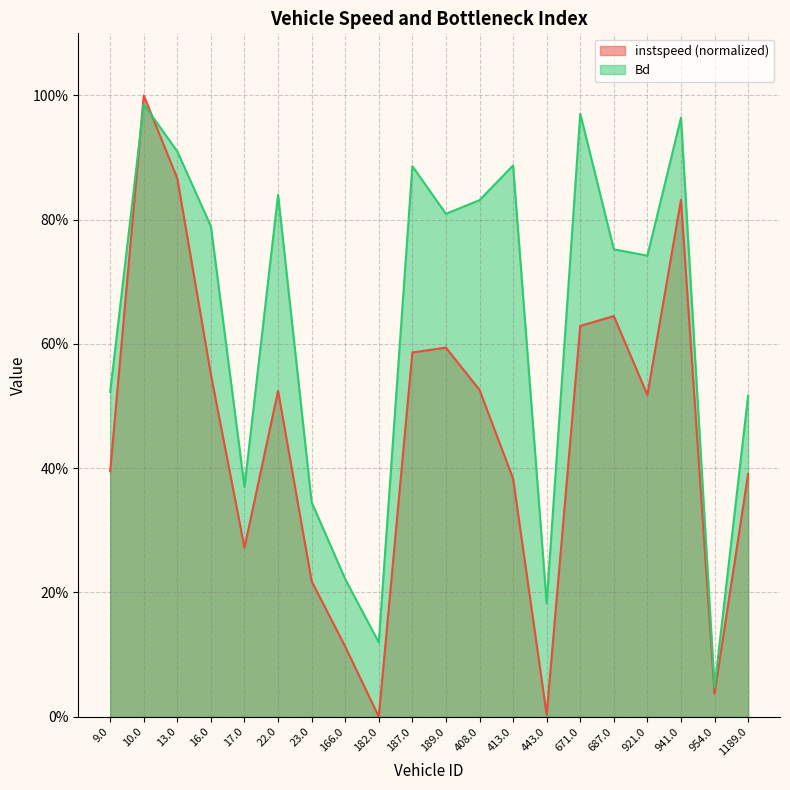

What is the value of the Bd point at the 18th from the left?

1.0